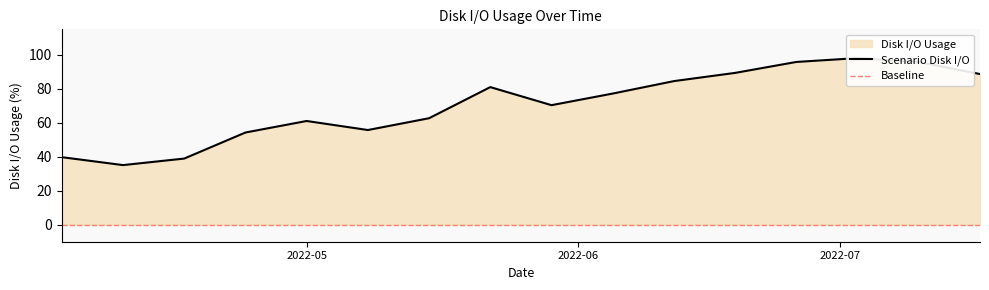

True or false: the data shows 144.2 at 2022-05-22.

False